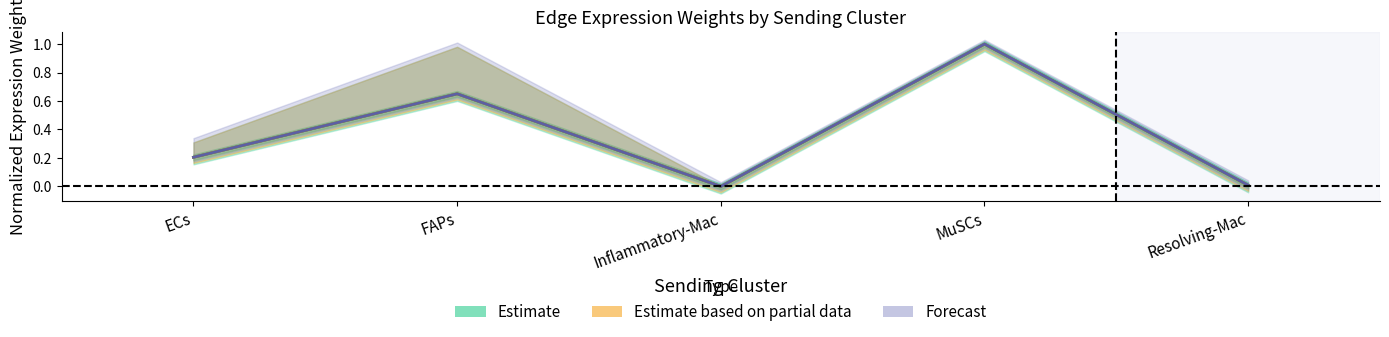

What is the label of the 4th point from the left?

MuSCs